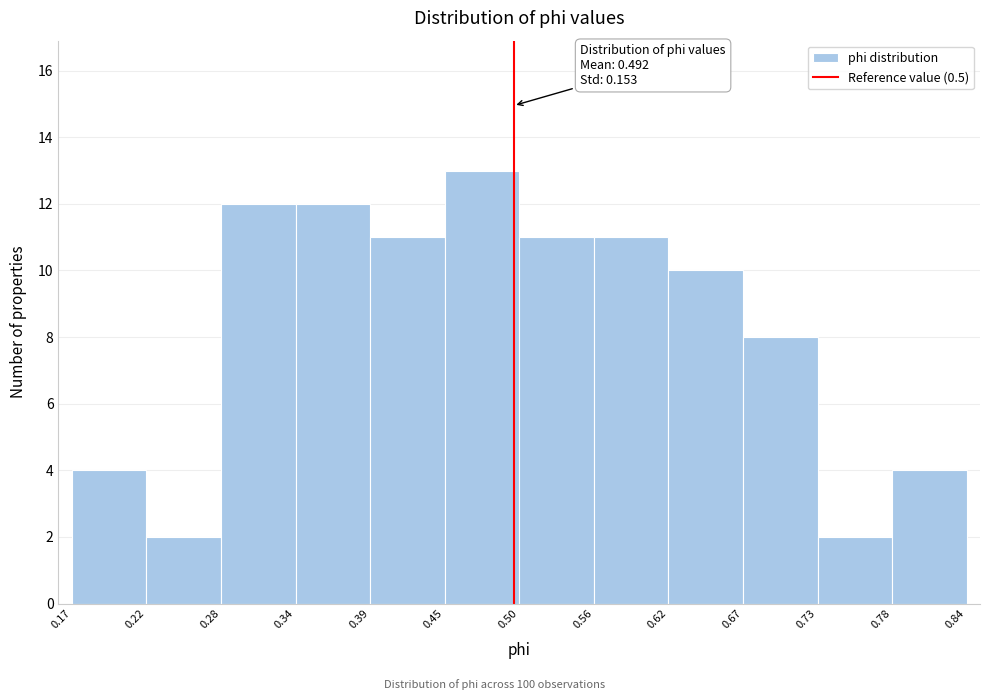

Over which range of the x-axis is the bar tallest?

0.45 to 0.50